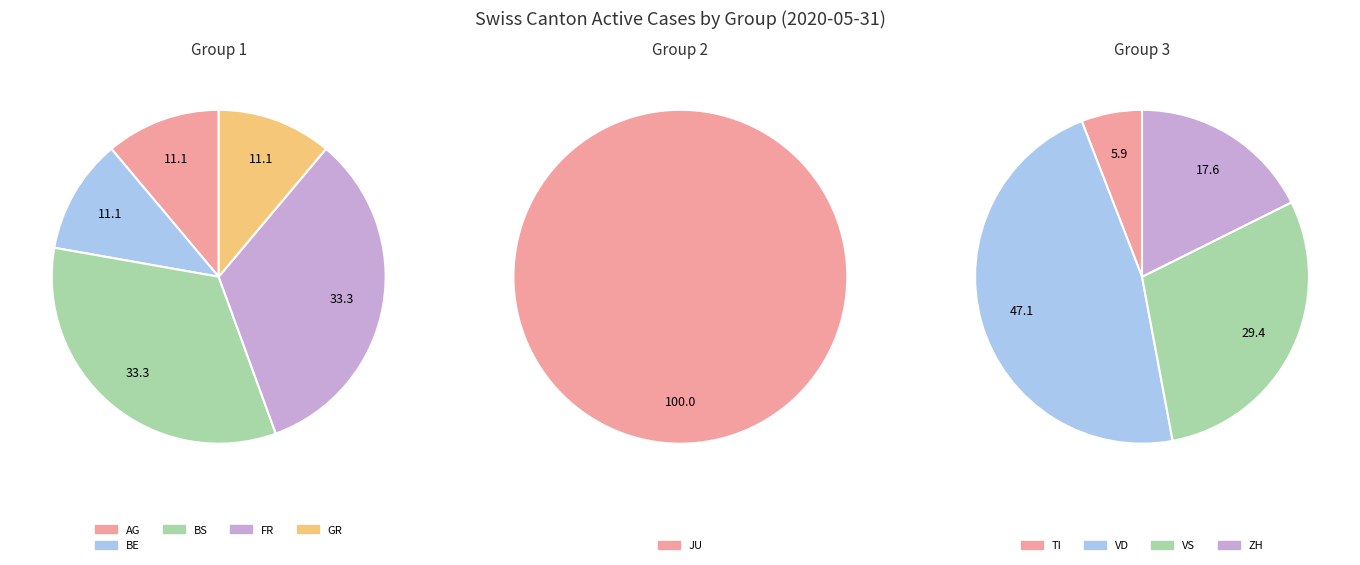

The 6 slice represents 10% of the pie. True or false?

False